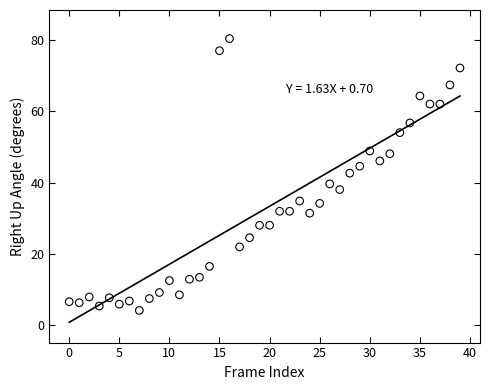

What is the range of Y values (max minus min)?

76.4